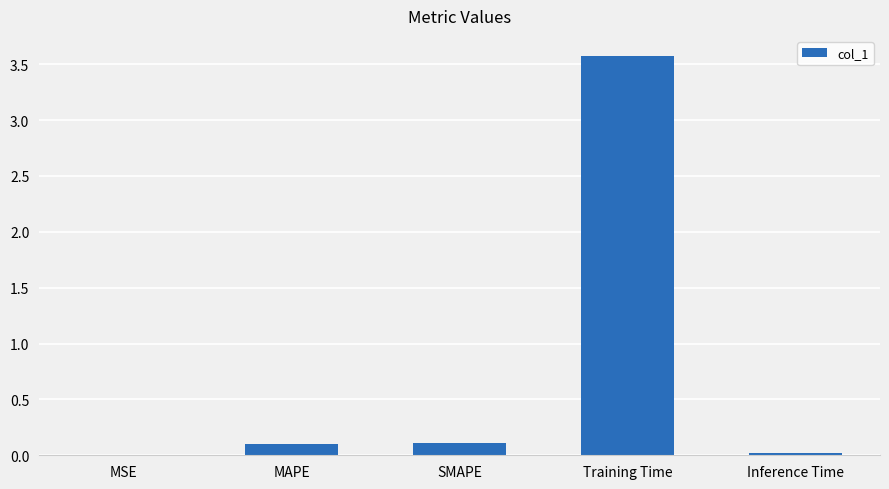

True or false: the data shows 0.1 at MAPE.

True